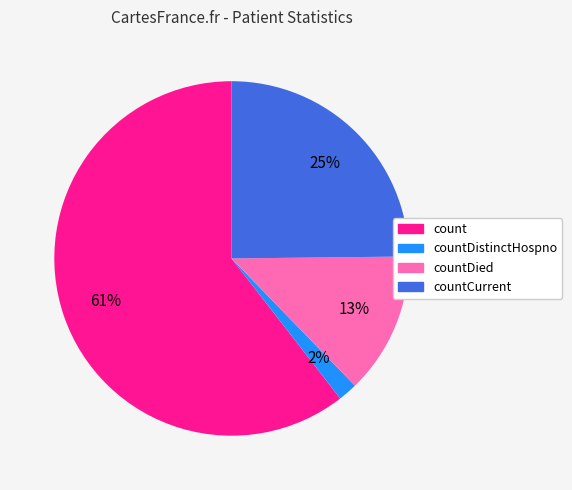

True or false: countCurrent accounts for 25% of the total.

True